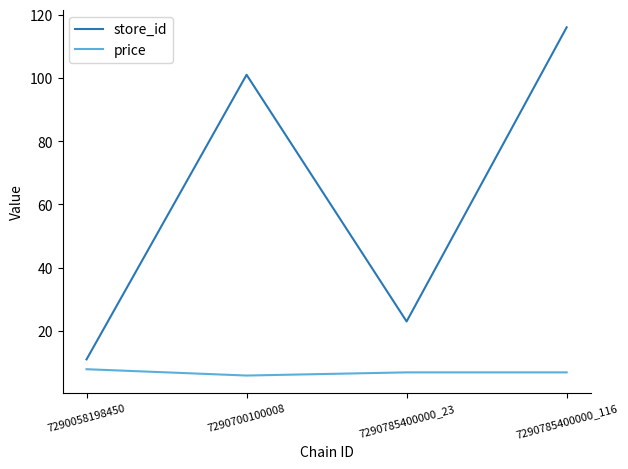

Is the value of store_id at 7290785400000_116 greater than the value of price at 7290785400000_23?

Yes